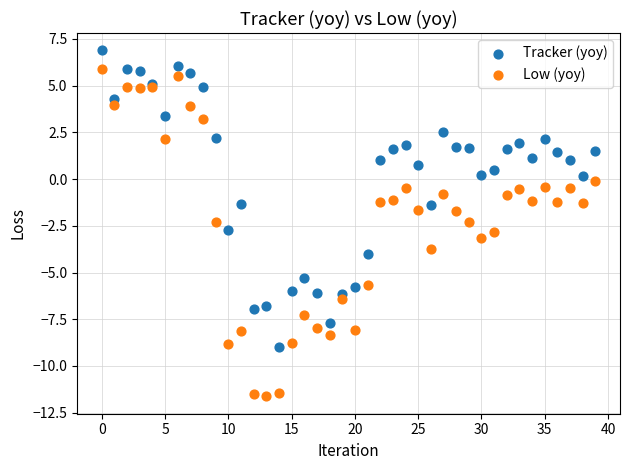

Which series has the widest spread of Y values?

Low (yoy)